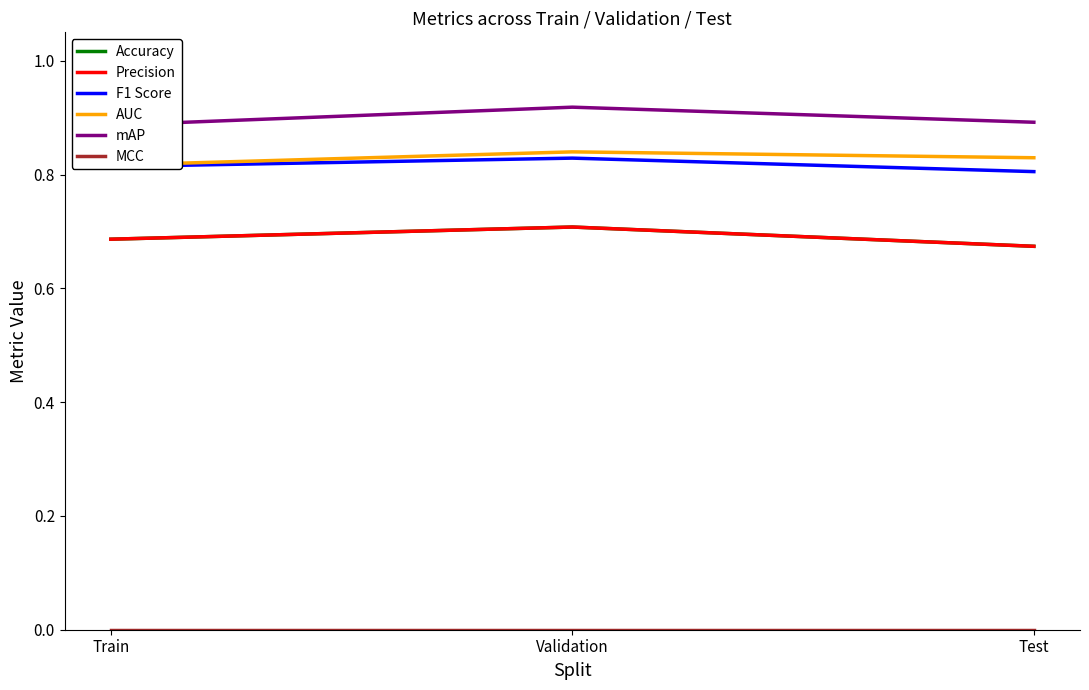

Is it true that AUC equals 1.3 at Train?

False